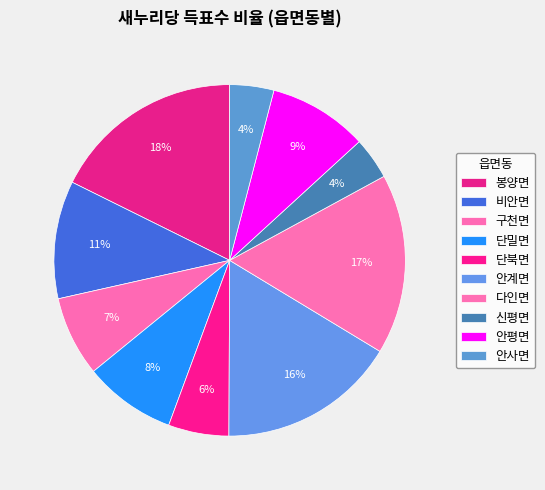

Rank the categories by value from lowest to highest.

신평면, 안사면, 단북면, 구천면, 단밀면, 안평면, 비안면, 안계면, 다인면, 봉양면